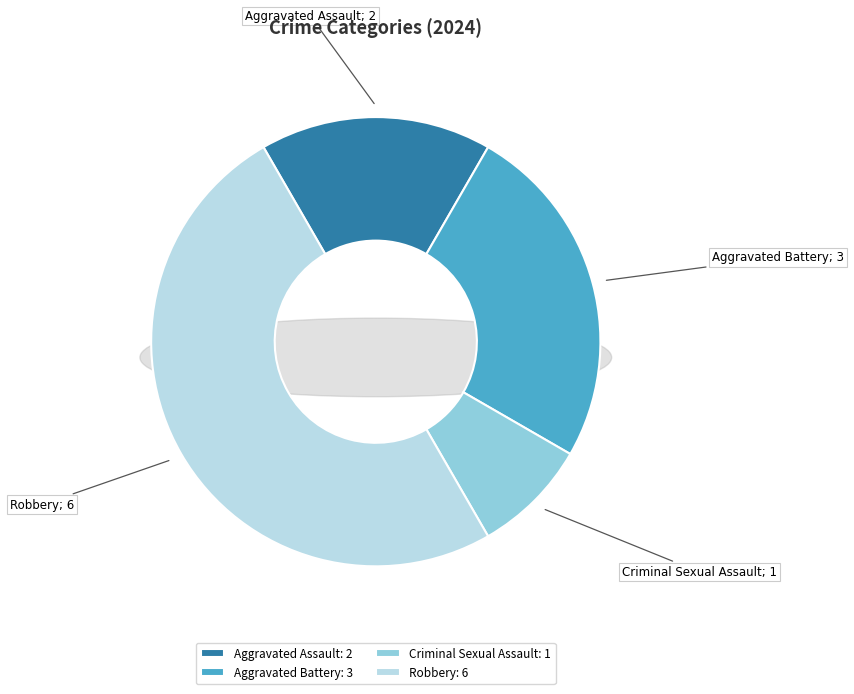

To the nearest percent, what is the difference between the Robbery and Aggravated Assault slice percentages?

33%